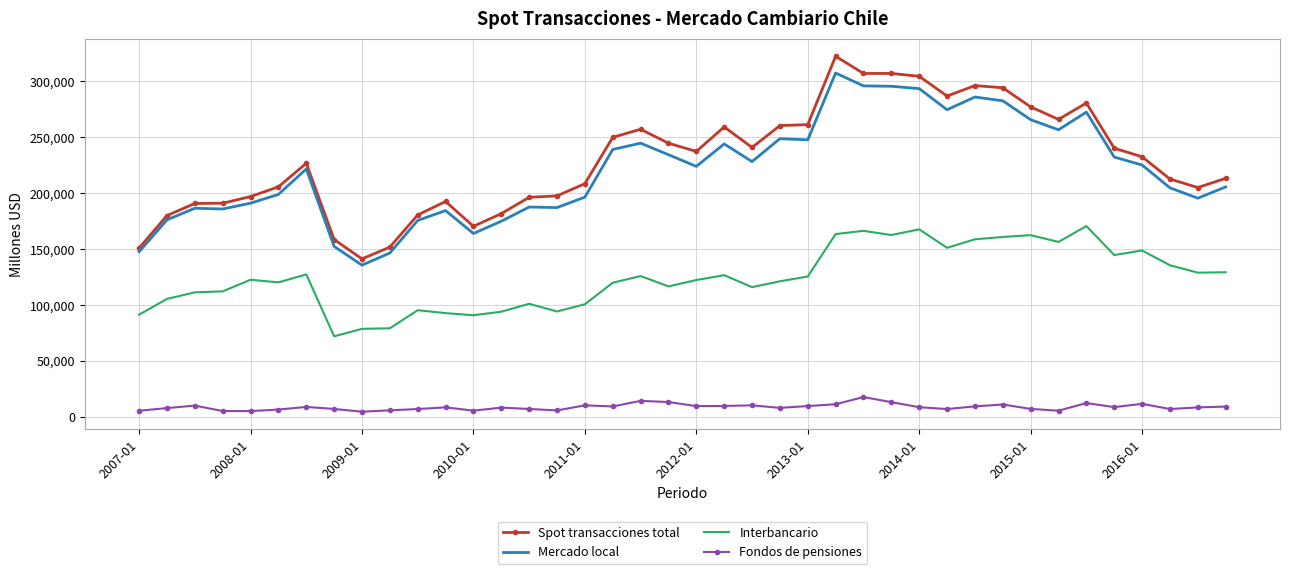

True or false: Spot transacciones total and Fondos de pensiones cross at least once.

False